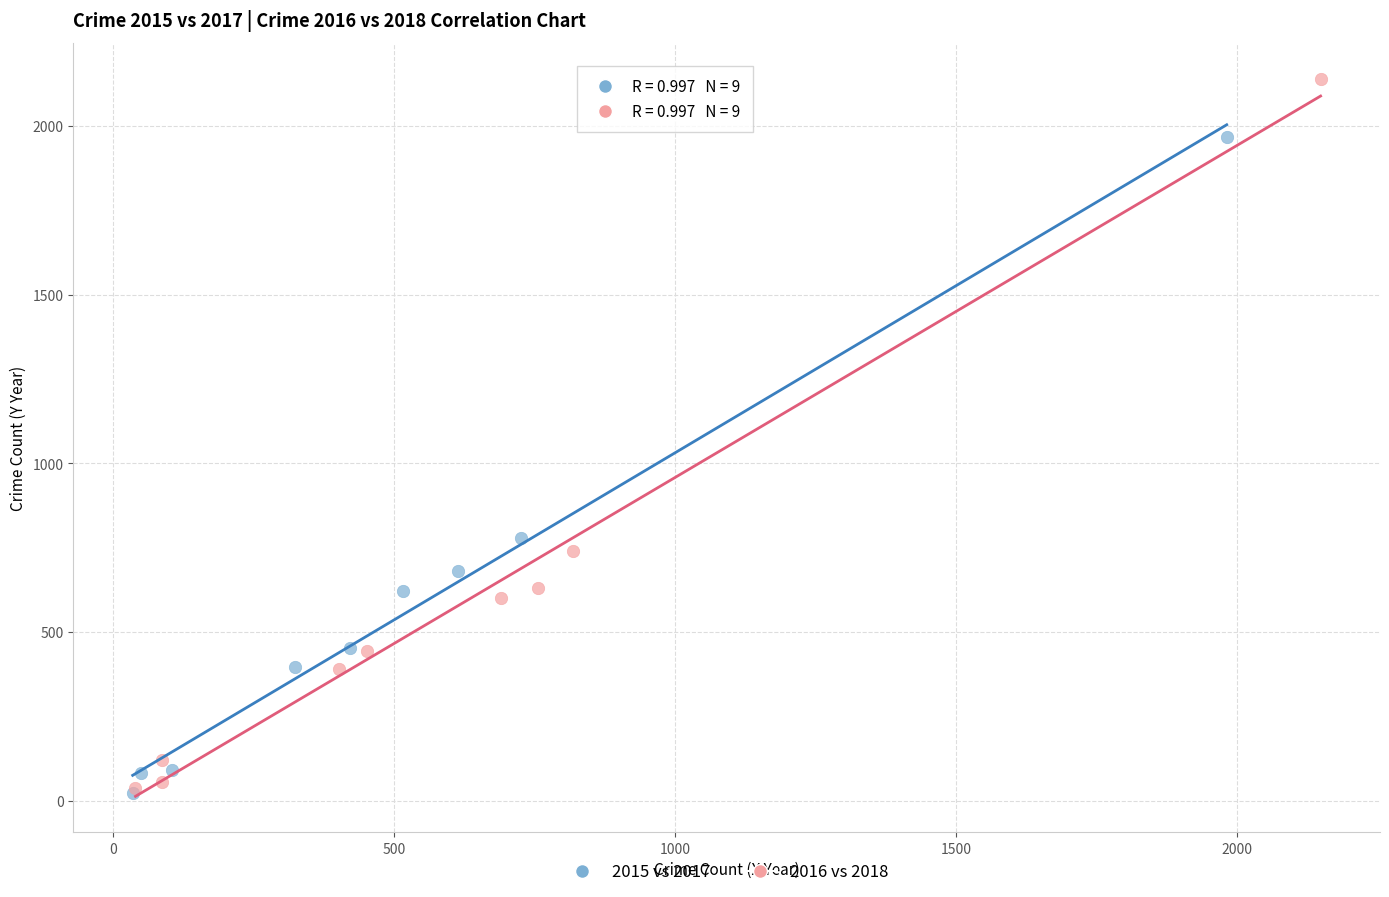

Which series has the widest spread of Y values?

2016 vs 2018